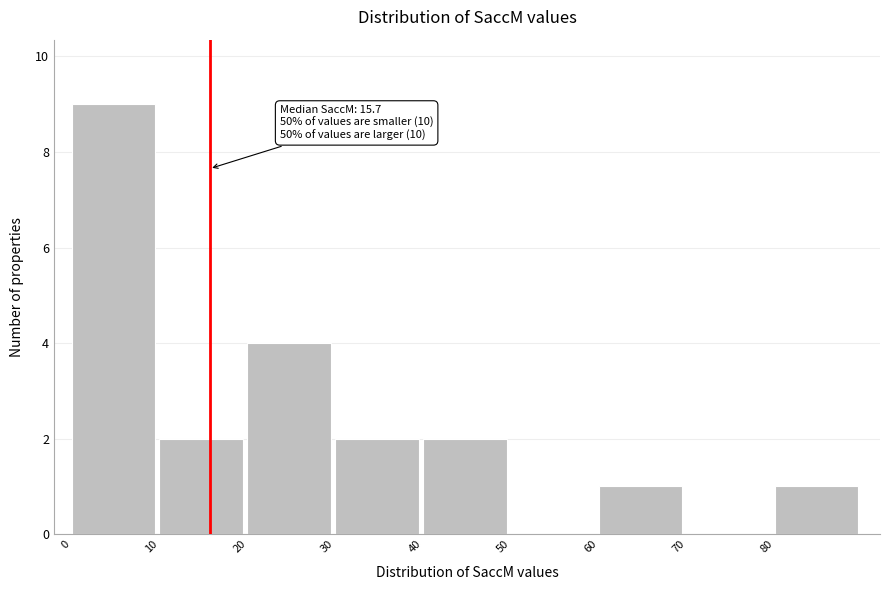

Over which range of the x-axis is the bar tallest?

0 to 10